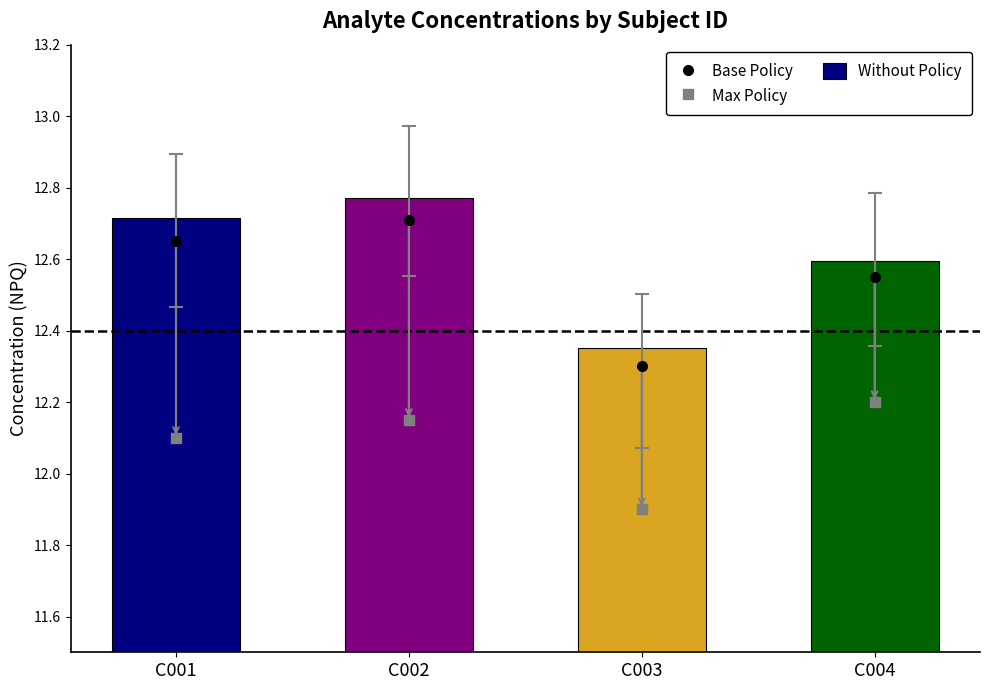

What is the total value across all series at C003?

36.6